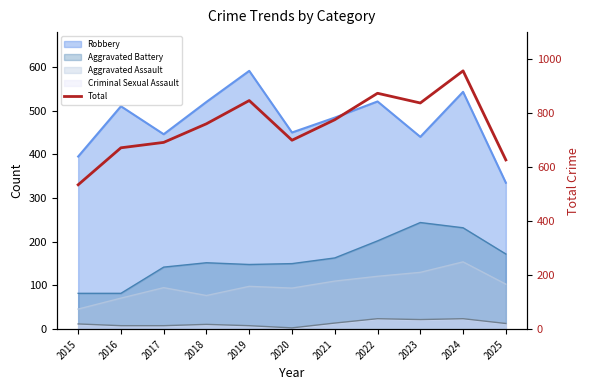

What is the change in value from 2023 to 2025?

-211